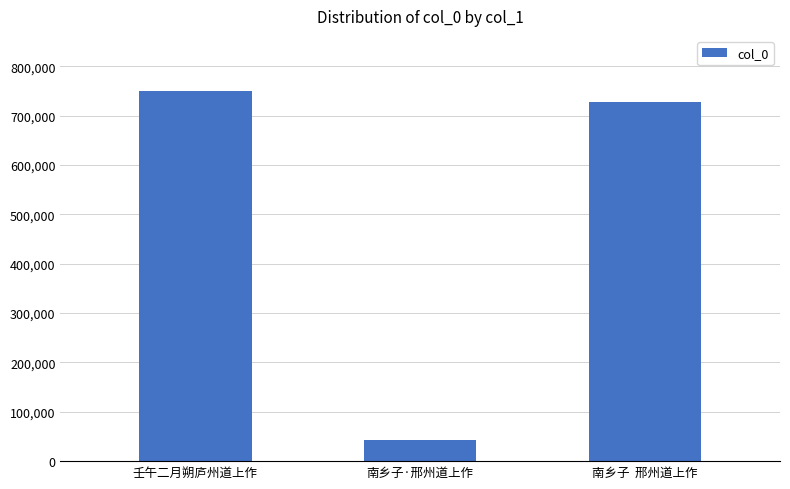

What is the difference between the maximum and minimum values?

706592